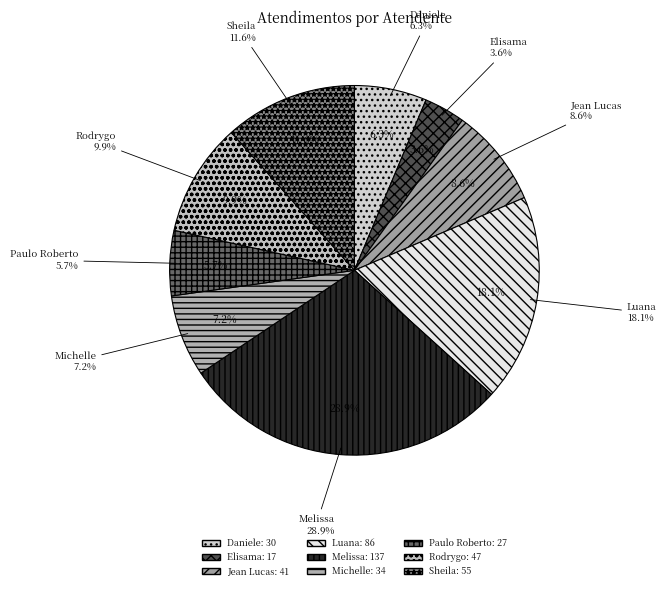

To the nearest percent, what portion does Rodrygo Moura Mujol represent?

10%